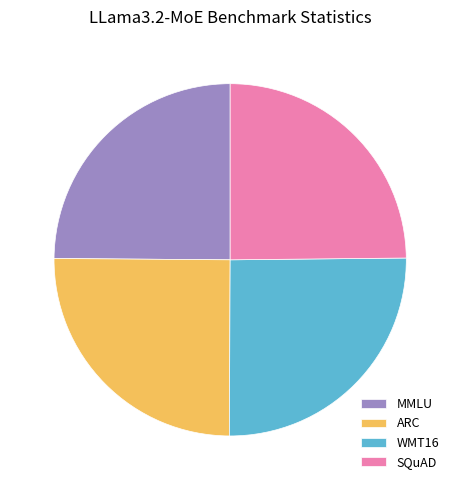

True or false: MMLU accounts for 18% of the total.

False